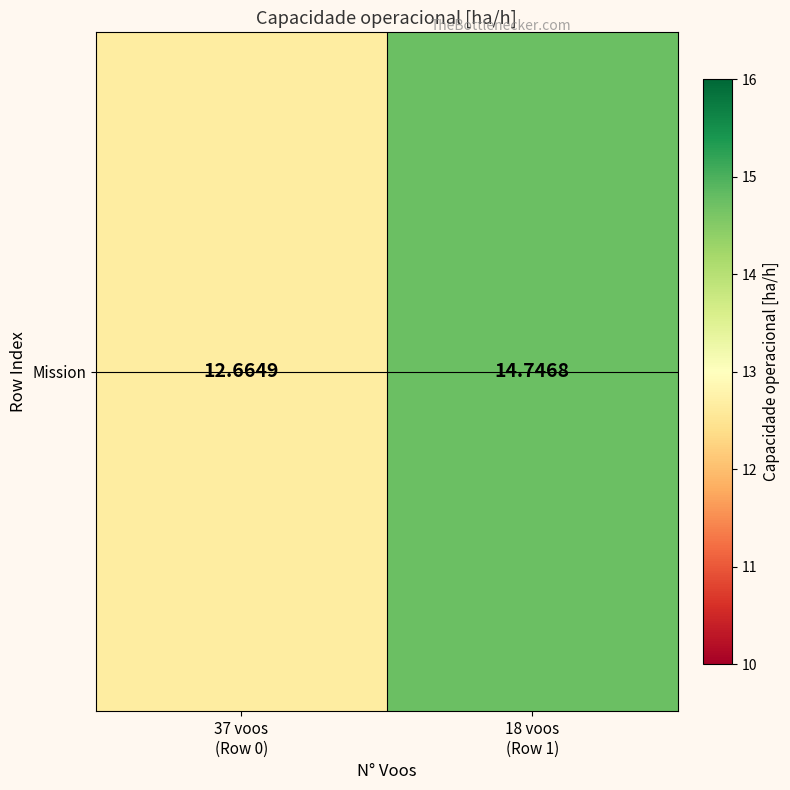

At which label is the value closest to 13?

37 voos
(Row 0)